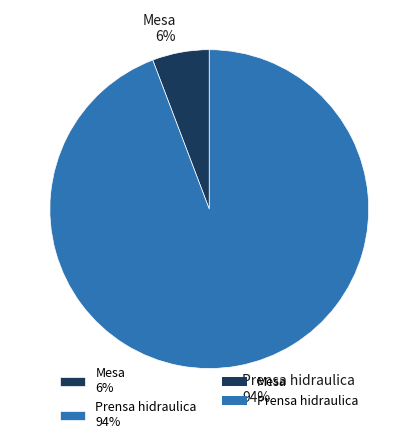

How many segments does this pie chart have?

2